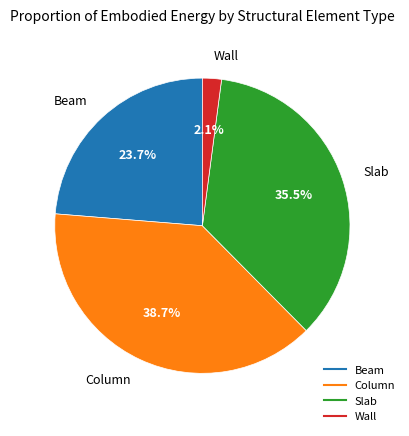

Rank the categories by value from highest to lowest.

Column, Slab, Beam, Wall